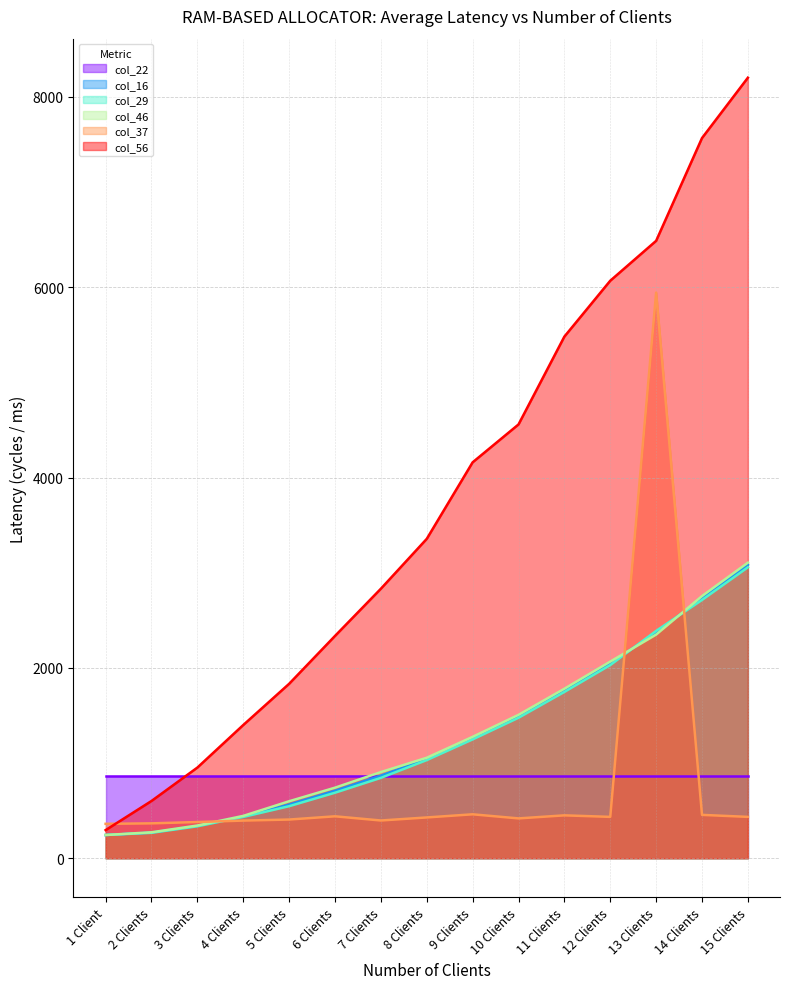

What is the lowest value of the col_56 series?

296.0